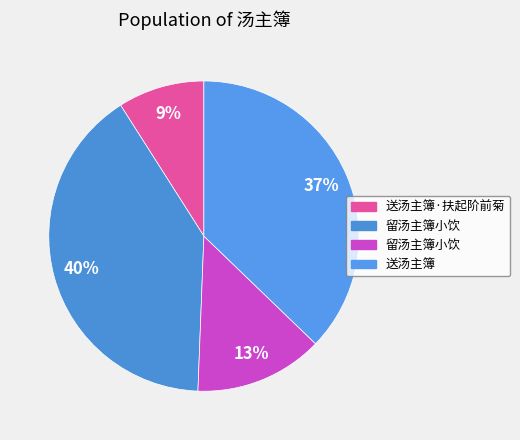

To the nearest percent, what is the average slice percentage?

25%